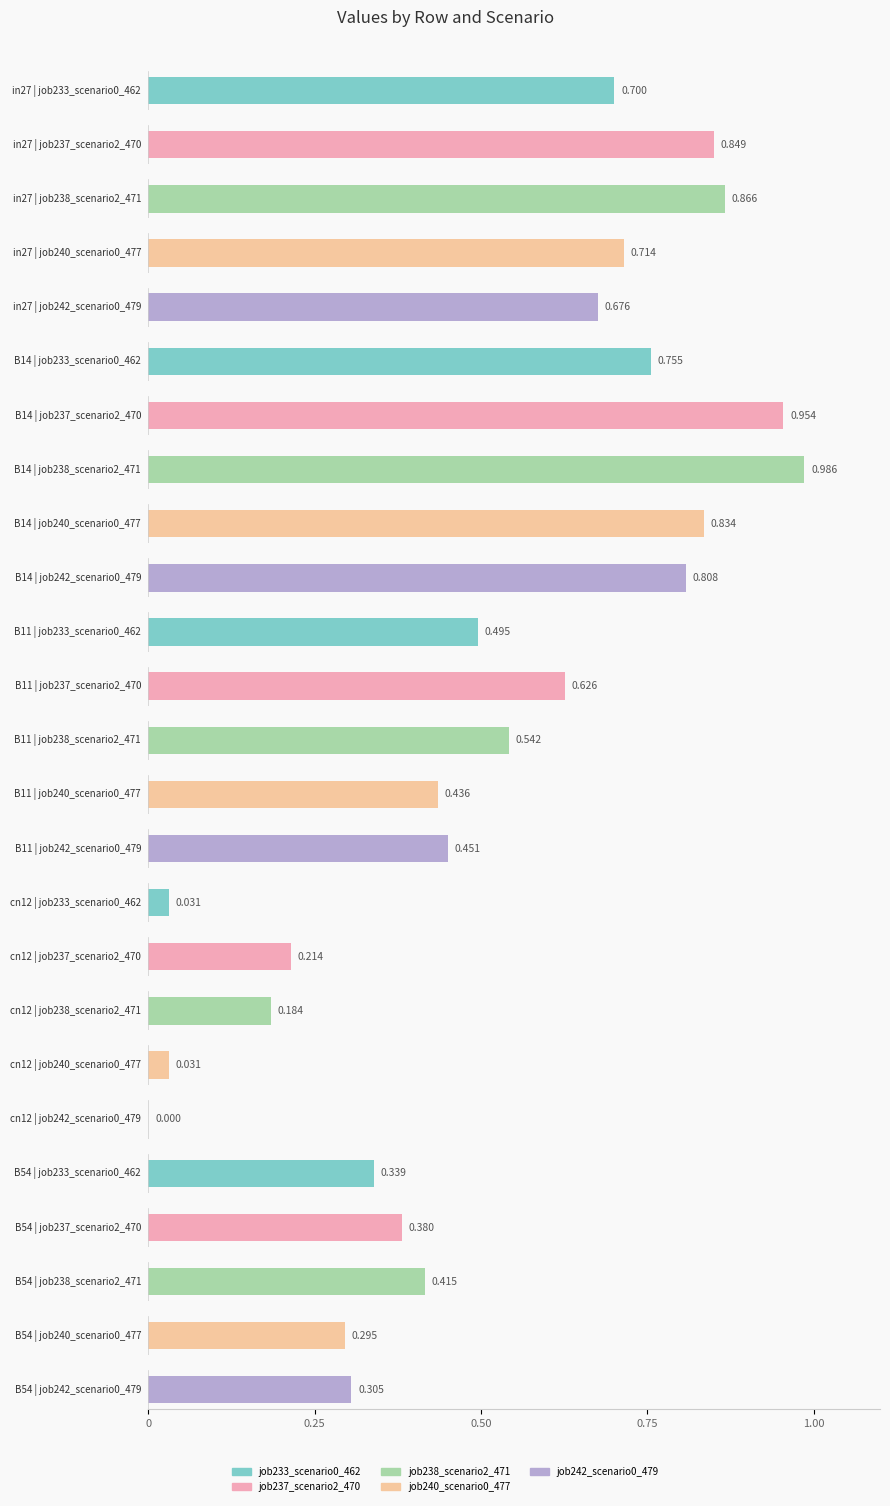

Reading left to right, what are all the values shown in this chart?

job233_scenario0_462: 0.7	0.8	0.5	0.0	0.3
job237_scenario2_470: 0.8	1.0	0.6	0.2	0.4
job238_scenario2_471: 0.9	1.0	0.5	0.2	0.4
job240_scenario0_477: 0.7	0.8	0.4	0.0	0.3
job242_scenario0_479: 0.7	0.8	0.5	0.0	0.3